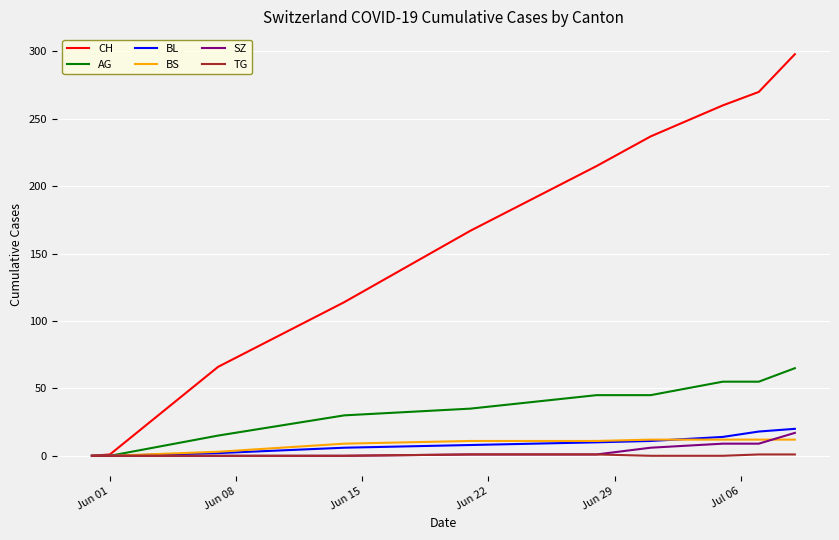

What is the maximum value for BL?

20